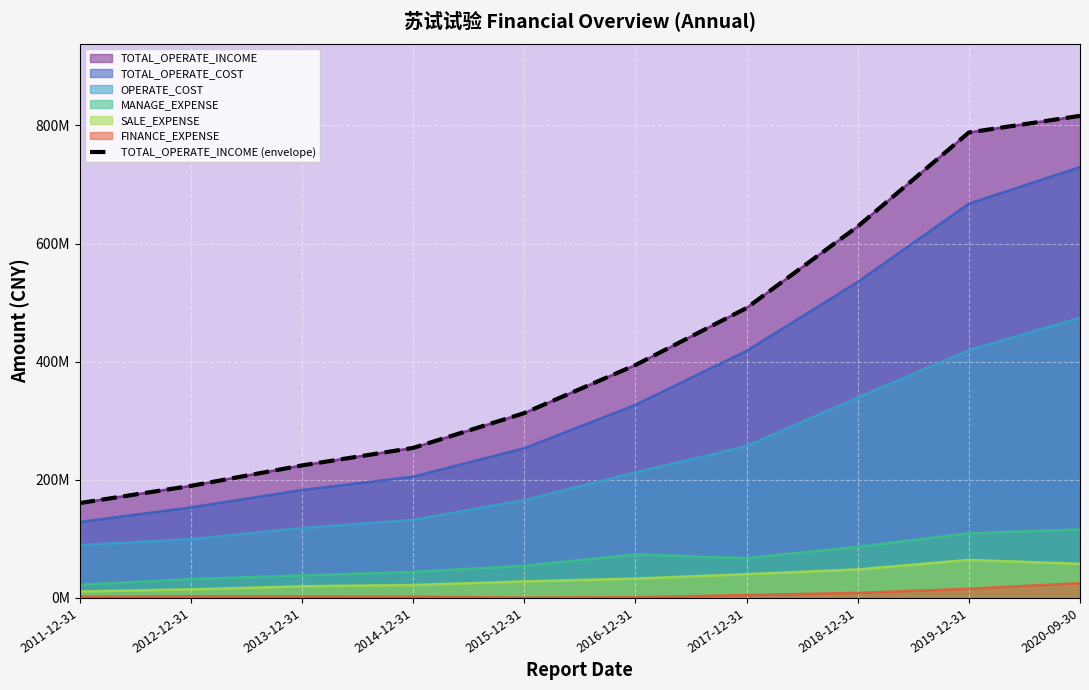

What is the smallest value displayed?

160625265.7